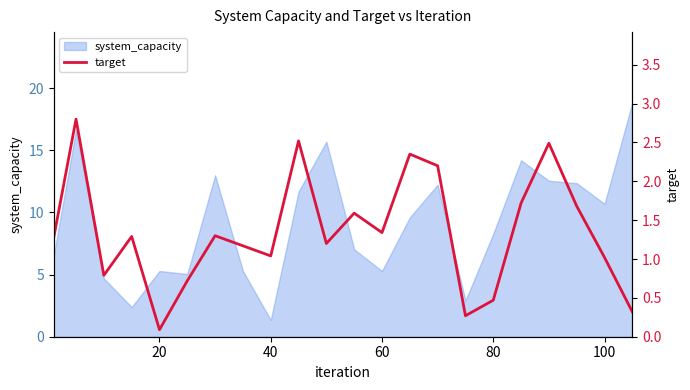

What is the maximum value for system_capacity?

18.9